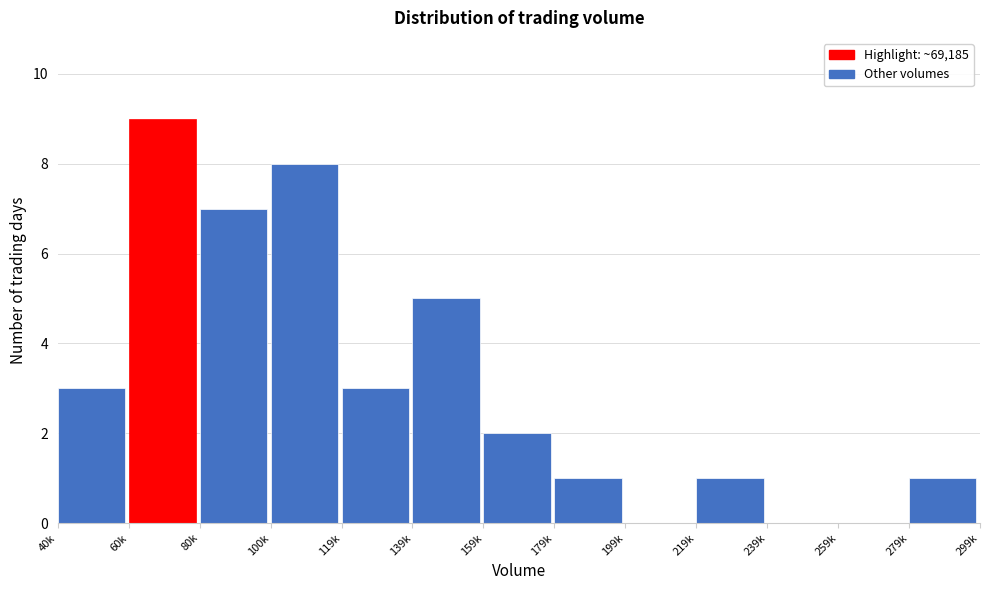

Reading left to right, what are all the values shown in this chart?

40k=3	60k=9	80k=7	100k=8	119k=3	139k=5	159k=2	179k=1	199k=0	219k=1	239k=0	259k=0	279k=1